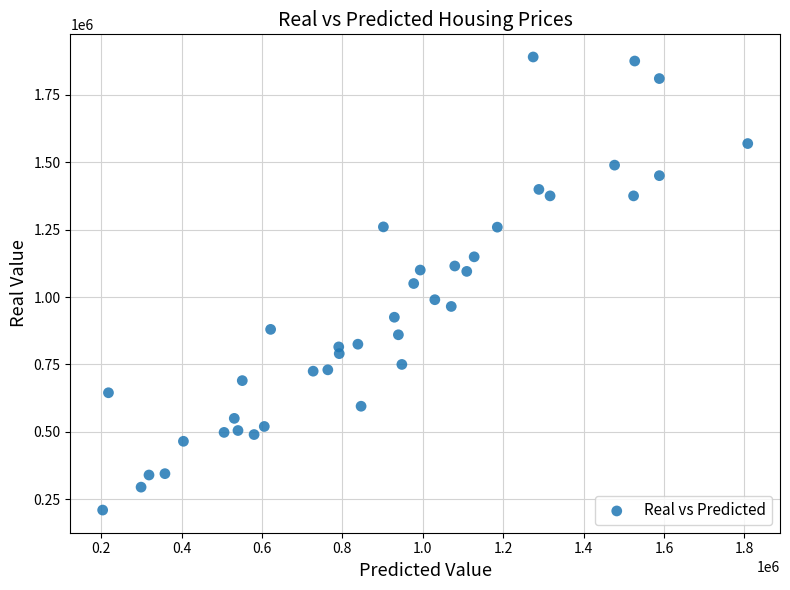

What is the range of Y values (max minus min)?

1680000